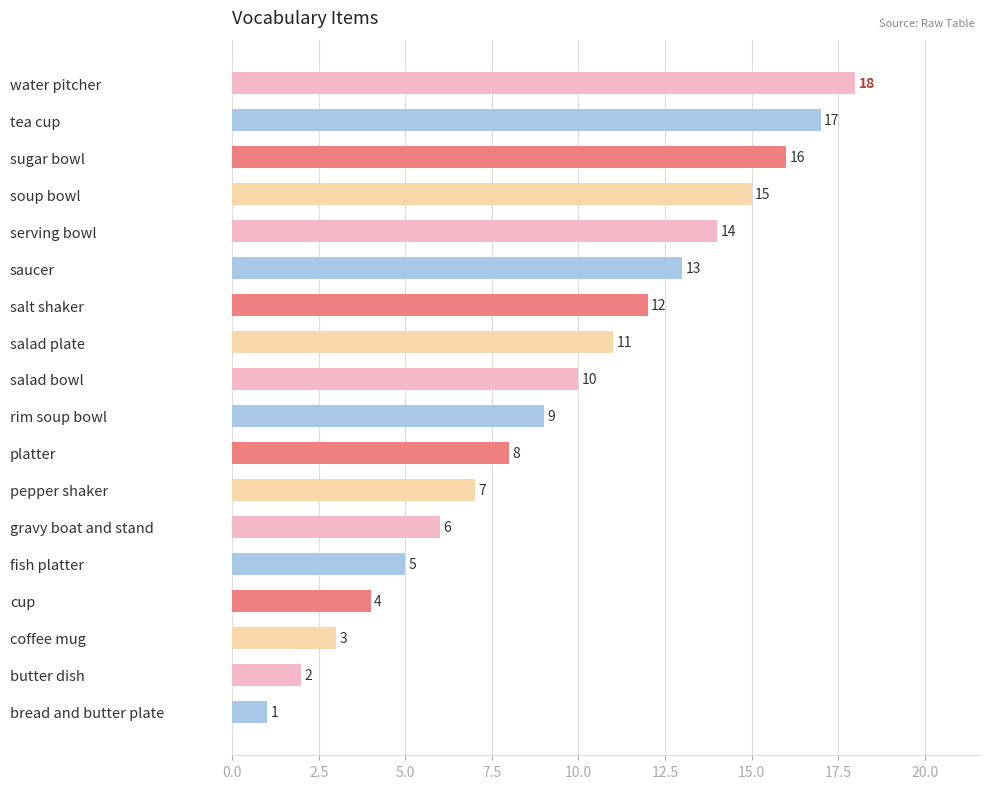

At which category does the chart reach its peak across all series?

water pitcher